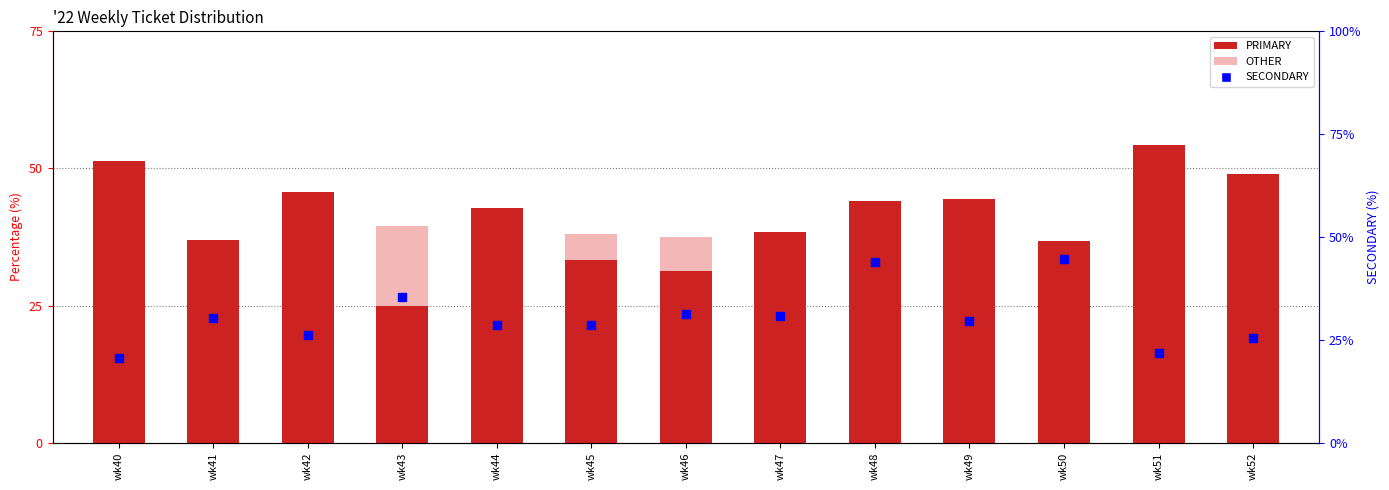

Which series has the widest spread of Y values?

PRIMARY